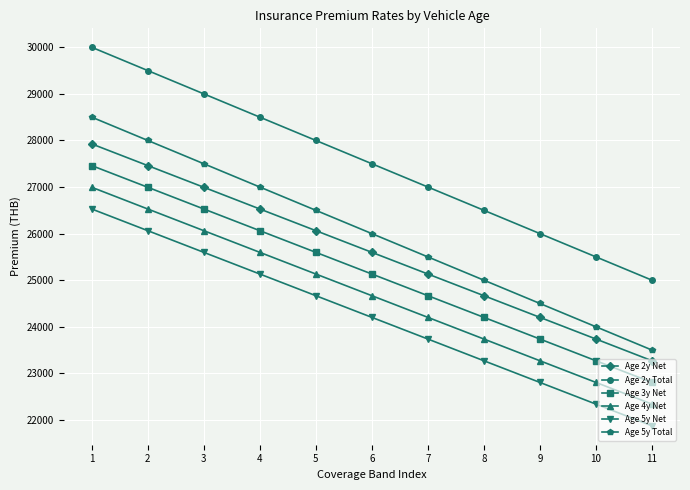

What is the total value across all series at 9?

144514.5